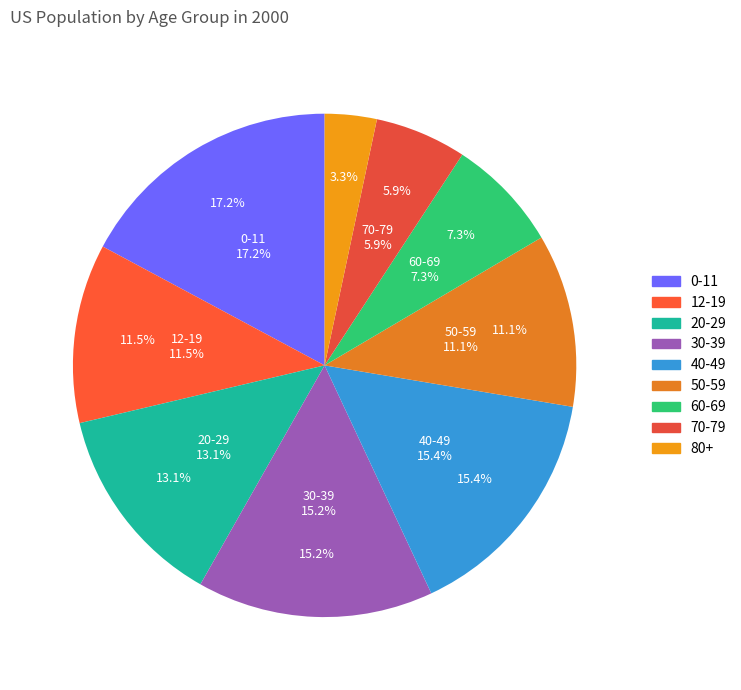

Does 80+ account for over 50% of the chart?

No